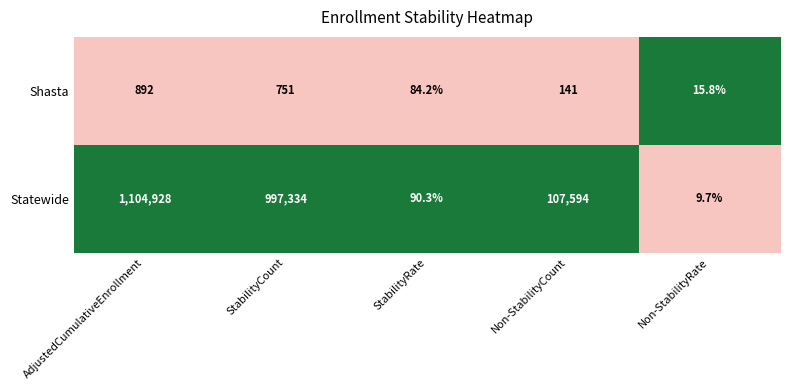

How many series are shown in this chart?

2